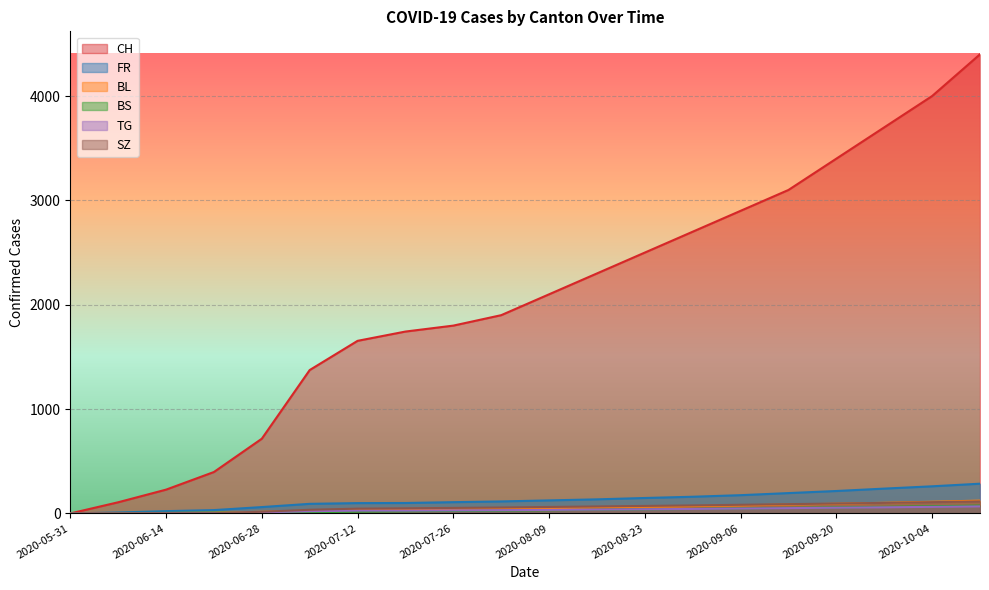

What is the label of the 12th point from the right?

2020-07-26